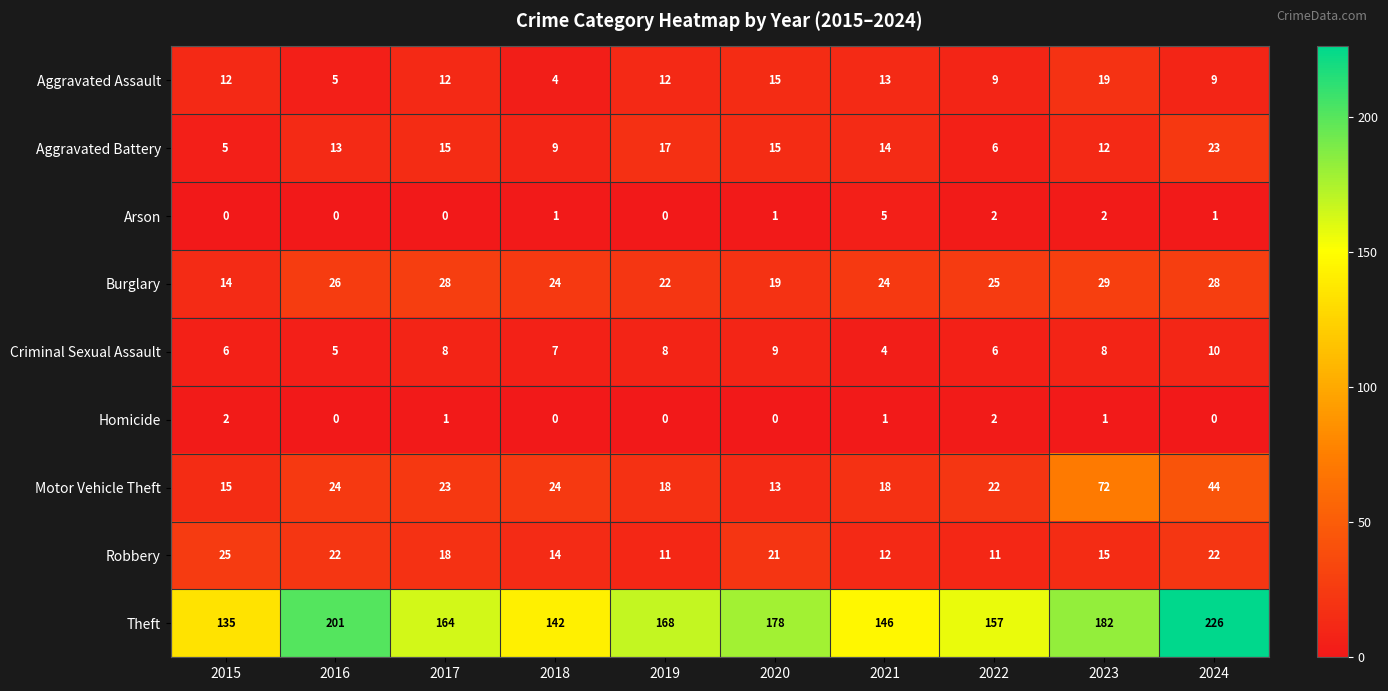

What is the greatest value displayed?

226